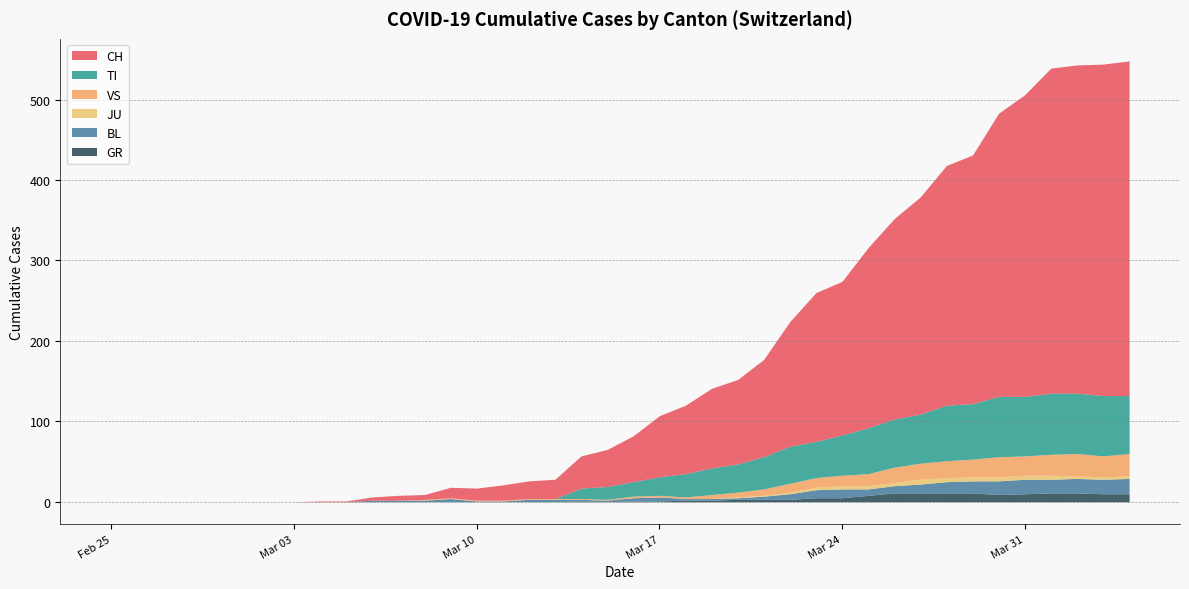

What is the sum of the VS values at 2020-04-05 and 2020-03-22?

39